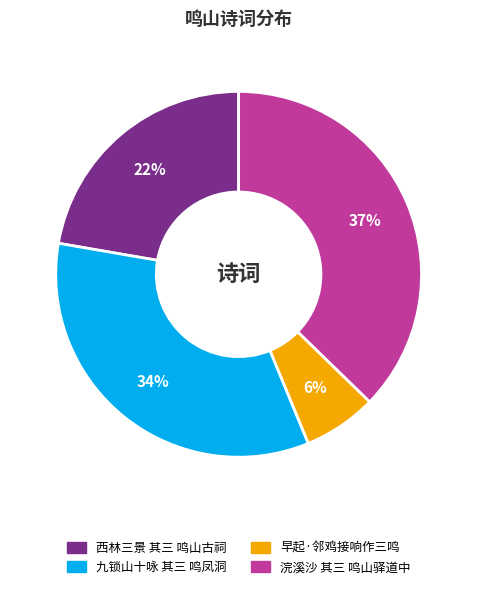

Is it true that 浣溪沙 其三 鸣山驿道中 is 37% of the pie?

True